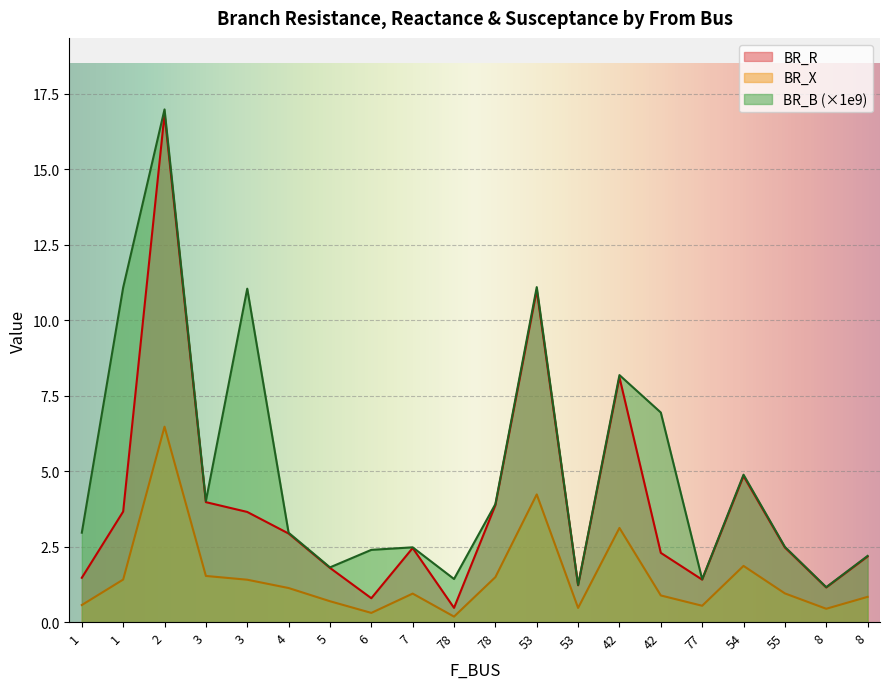

True or false: BR_R and BR_X intersect in this chart.

False